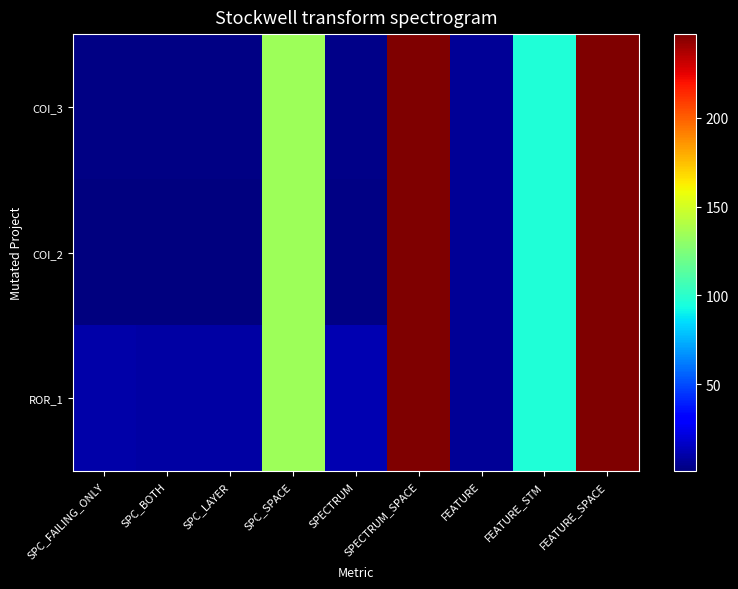

What is the maximum value shown in the chart?

247